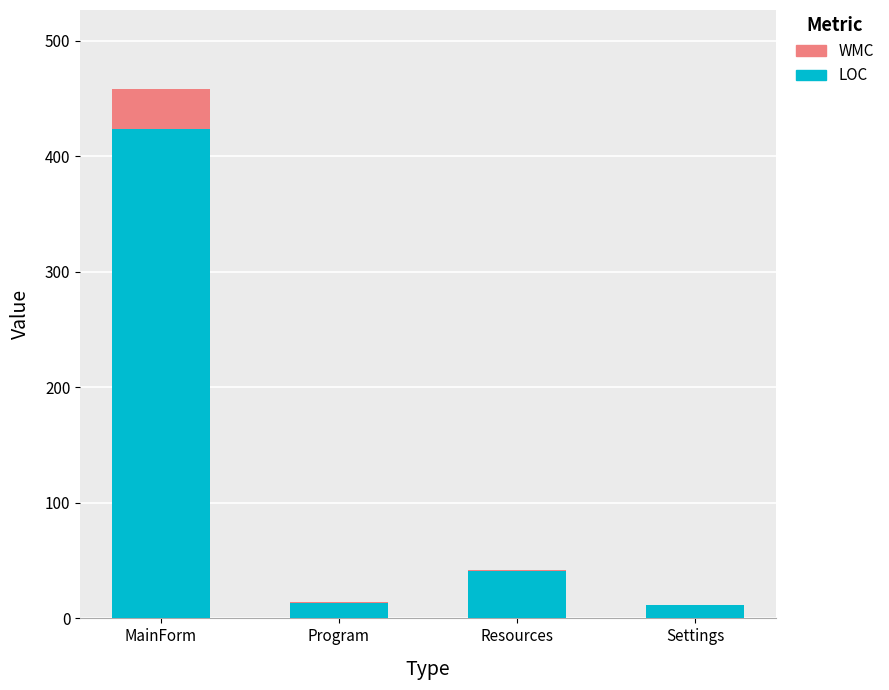

At which category is the sum across all series the highest?

MainForm